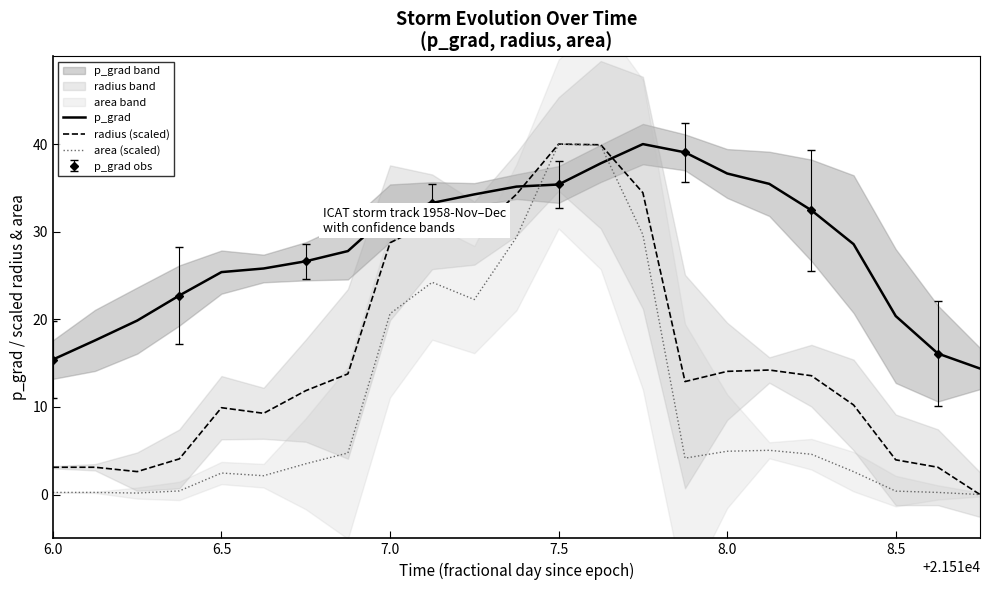

Reading left to right, extract all data points from this chart.

p_grad: 15.4	17.6	19.9	22.7	25.4	25.8	26.6	27.8	32.1	33.3	34.3	35.1	35.4	37.8	40.0	39.1	36.6	35.5	32.4	28.6	20.4	16.1	14.4
radius (scaled): 3.1	3.1	2.6	4.1	9.9	9.3	11.9	13.8	28.7	31.1	29.8	34.3	40.0	39.9	34.4	12.9	14.1	14.2	13.6	10.2	4.0	3.1	0.0
area (scaled): 0.2	0.2	0.2	0.4	2.5	2.1	3.5	4.7	20.6	24.2	22.3	29.4	40.0	39.8	29.7	4.2	4.9	5.0	4.6	2.6	0.4	0.2	0.0